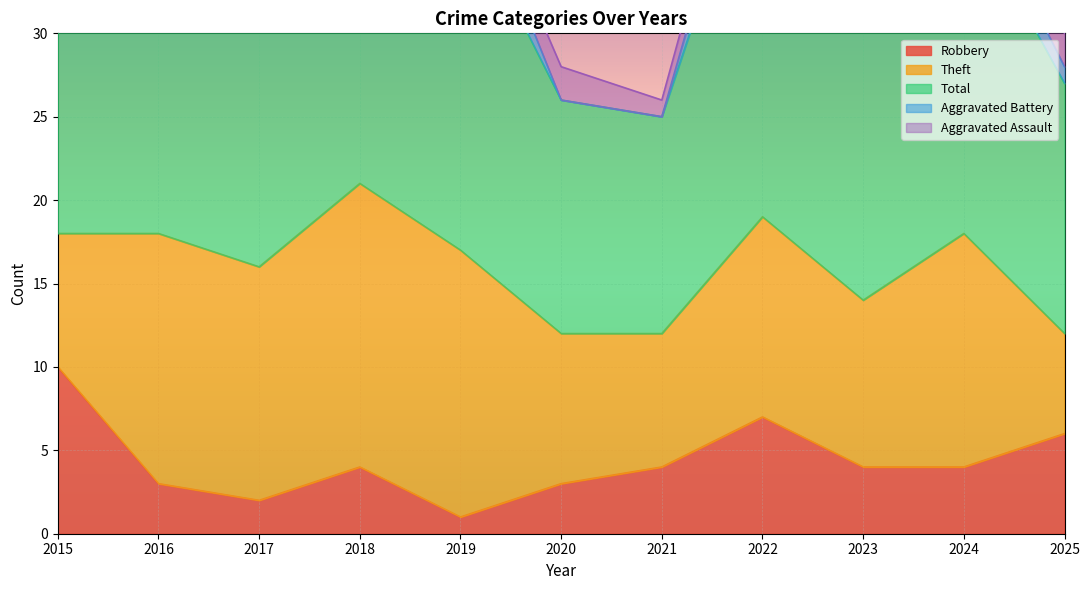

What is the value of the Total point at the 6th from the left?

14